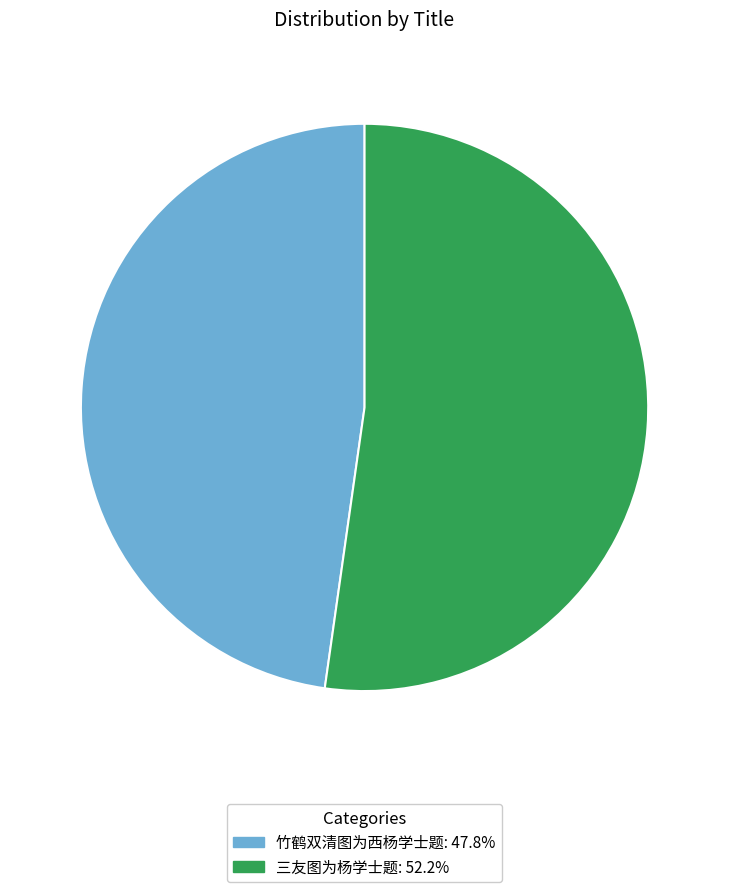

Combined, do 竹鹤双清图为西杨学士题: 47.8% and 三友图为杨学士题: 52.2% account for over 50%?

Yes